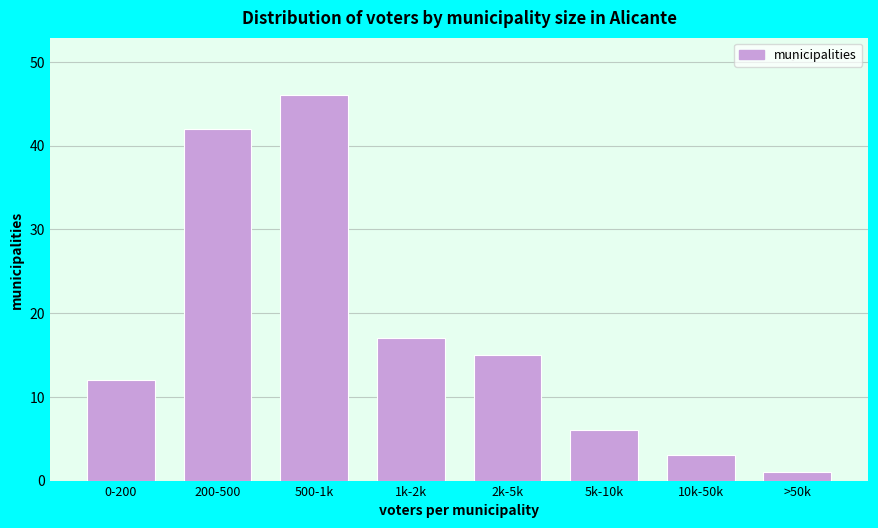

Reading right to left, what are all the values shown in this chart?

>50k=1	10k-50k=3	5k-10k=6	2k-5k=15	1k-2k=17	500-1k=46	200-500=42	0-200=12